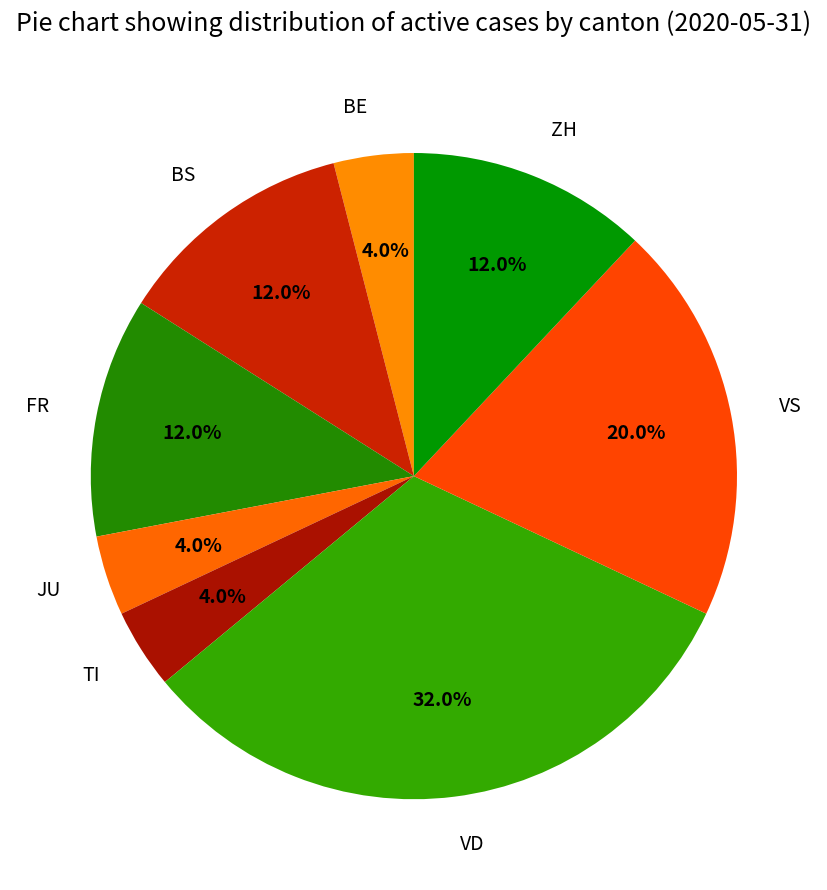

What portion of the pie excludes ZH?

88.0%